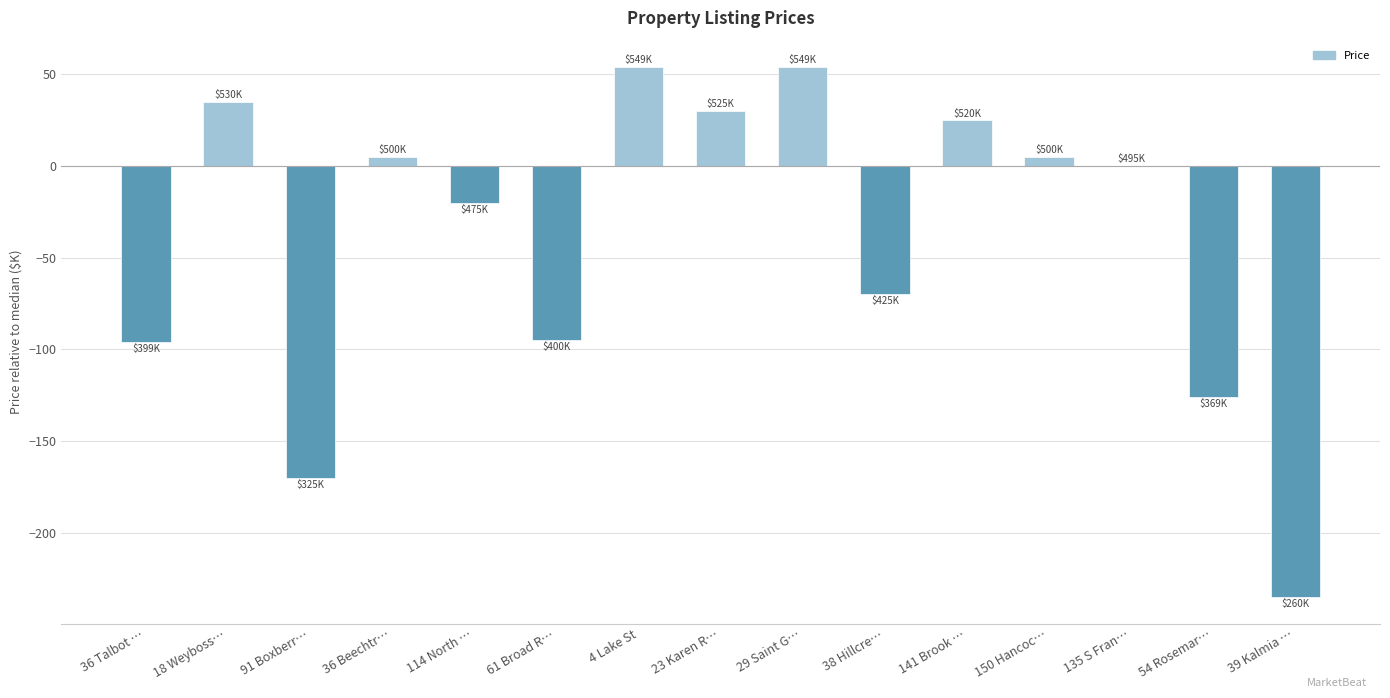

What is the sum of all values?

-604.5